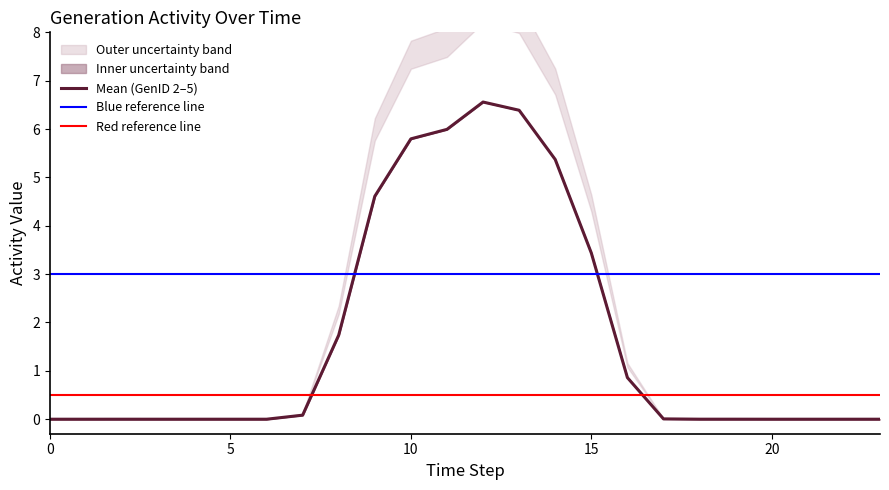

Reading right to left, extract all data points from this chart.

GenID_1: 23=0.0	22=0.0	21=0.0	20=0.0	19=0.0	18=0.0	17=0.0	16=0.0	15=0.0	14=0.0	13=0.0	12=0.0	11=0.0	10=0.0	9=0.0	8=0.0	7=0.0	6=0.0	5=0.0	4=0.0	3=0.0	2=0.0	1=0.0	0=0.0
GenID_2: 23=0.0	22=0.0	21=0.0	20=0.0	19=0.0	18=0.0	17=0.0	16=0.9	15=3.4	14=5.4	13=6.4	12=6.6	11=6.0	10=5.8	9=4.6	8=1.7	7=0.1	6=0.0	5=0.0	4=0.0	3=0.0	2=0.0	1=0.0	0=0.0
GenID_3: 23=0.0	22=0.0	21=0.0	20=0.0	19=0.0	18=0.0	17=0.0	16=0.9	15=3.4	14=5.4	13=6.4	12=6.6	11=6.0	10=5.8	9=4.6	8=1.7	7=0.1	6=0.0	5=0.0	4=0.0	3=0.0	2=0.0	1=0.0	0=0.0
GenID_4: 23=0.0	22=0.0	21=0.0	20=0.0	19=0.0	18=0.0	17=0.0	16=0.9	15=3.4	14=5.4	13=6.4	12=6.6	11=6.0	10=5.8	9=4.6	8=1.7	7=0.1	6=0.0	5=0.0	4=0.0	3=0.0	2=0.0	1=0.0	0=0.0
GenID_5: 23=0.0	22=0.0	21=0.0	20=0.0	19=0.0	18=0.0	17=0.0	16=0.9	15=3.4	14=5.4	13=6.4	12=6.6	11=6.0	10=5.8	9=4.6	8=1.7	7=0.1	6=0.0	5=0.0	4=0.0	3=0.0	2=0.0	1=0.0	0=0.0